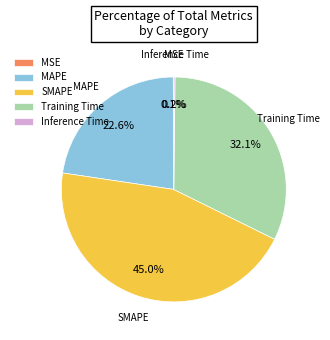

Is Training Time the majority of the pie?

No